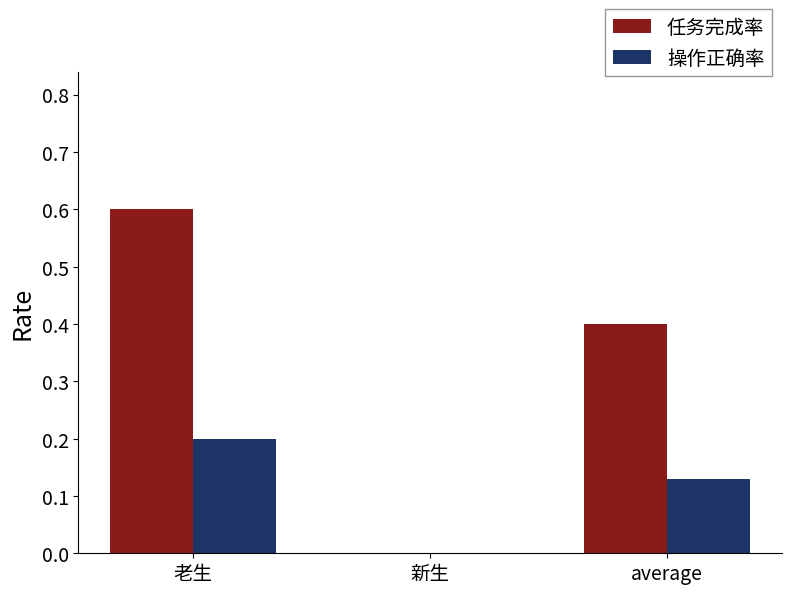

At which category is the sum across all series the highest?

老生